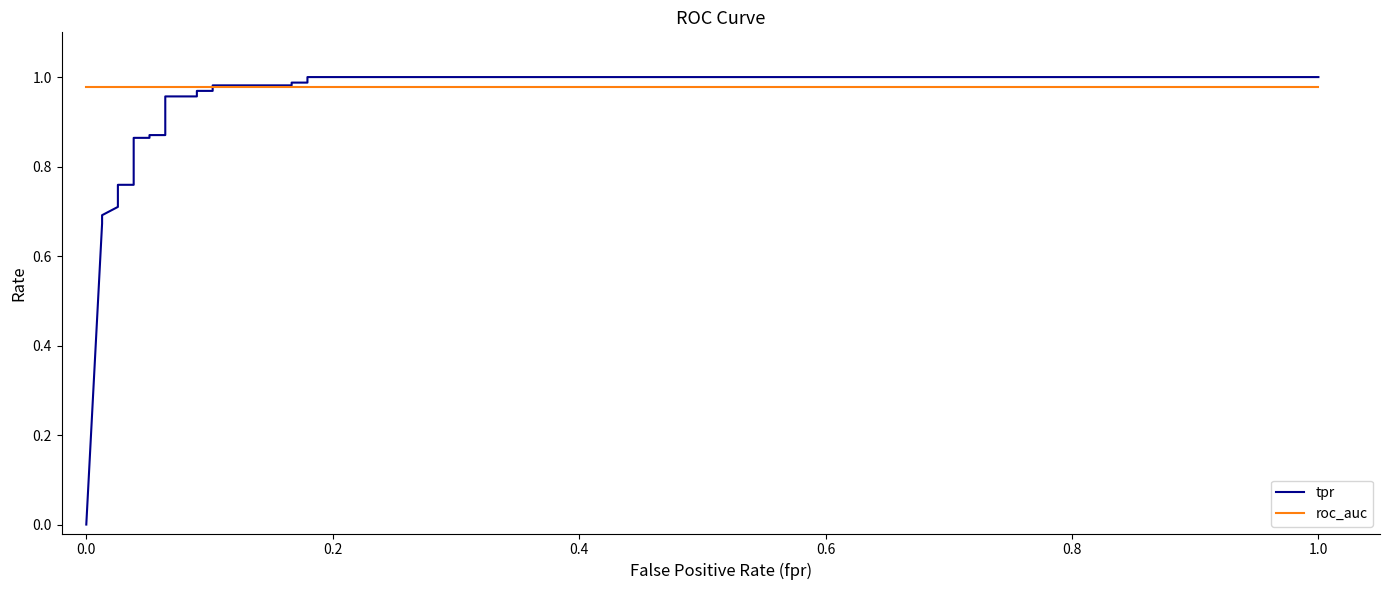

How many data points does each series have?

23